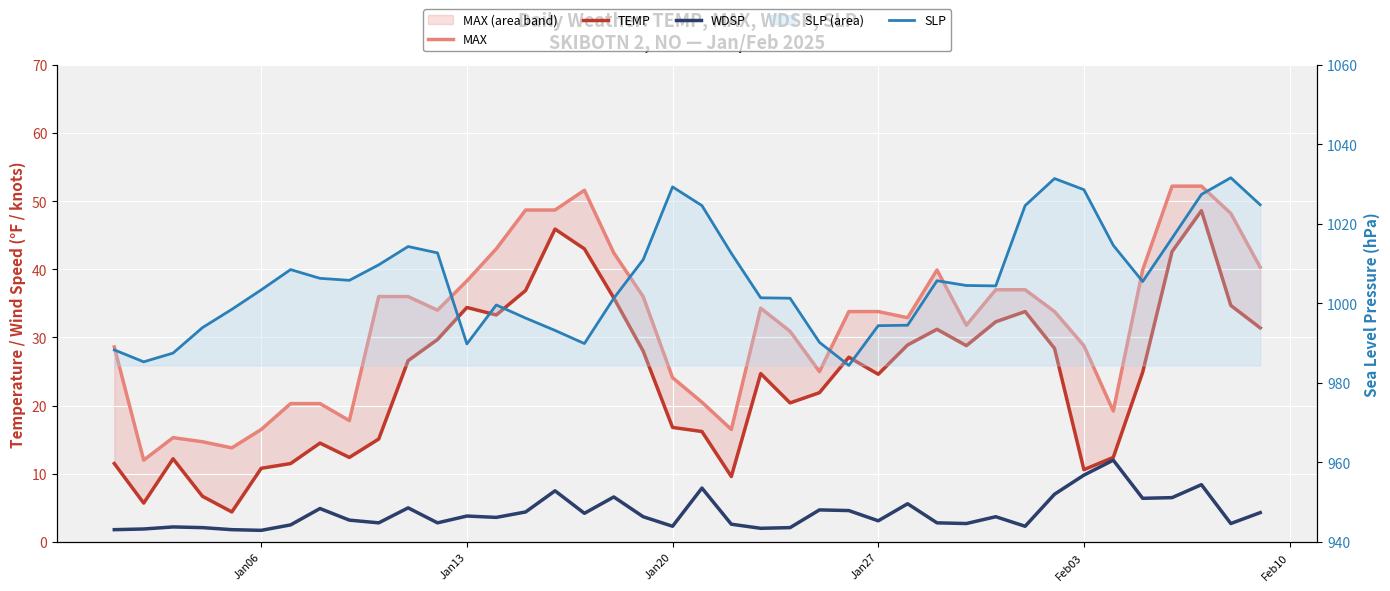

Rank the series by their maximum value, from lowest to highest.

WDSP, TEMP, MAX, SLP